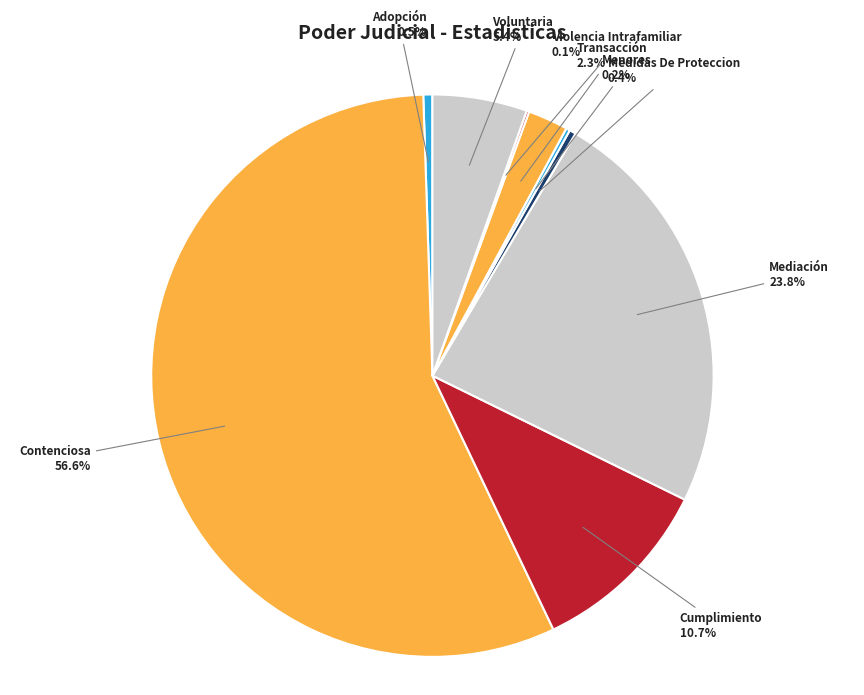

To the nearest percent, what is the difference between the largest and smallest slice percentages?

56%